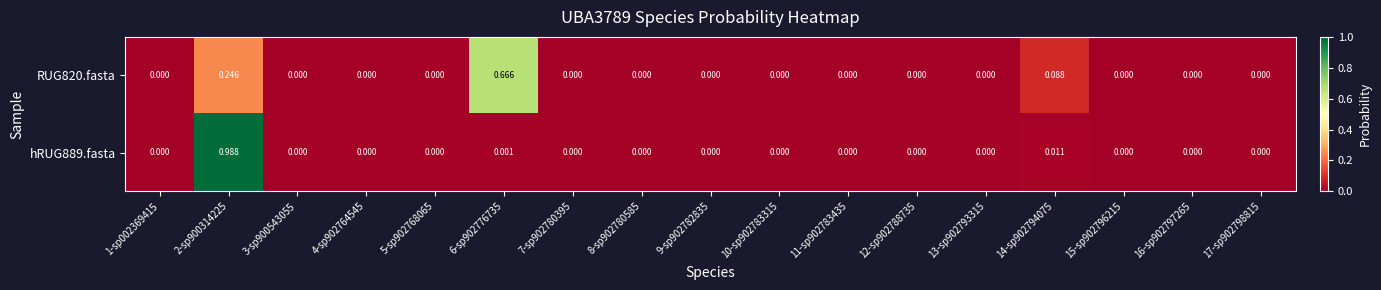

Is the value of hRUG889.fasta at 14-sp902794075 greater than the value of RUG820.fasta at 5-sp902768065?

Yes